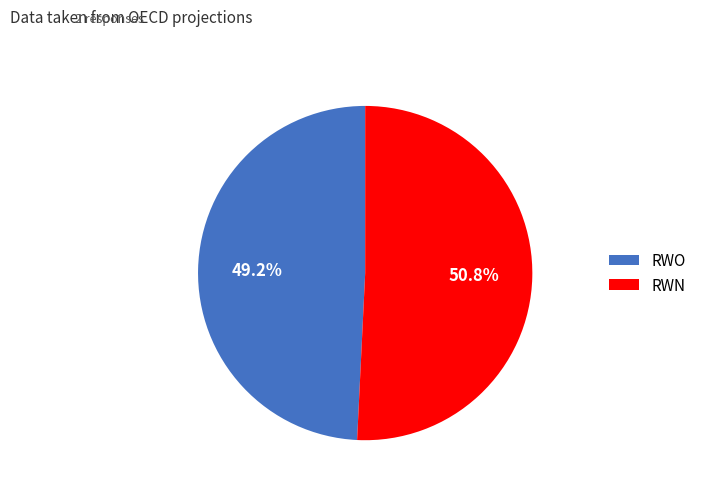

To the nearest percent, what is the combined percentage of RWO and RWN?

100%